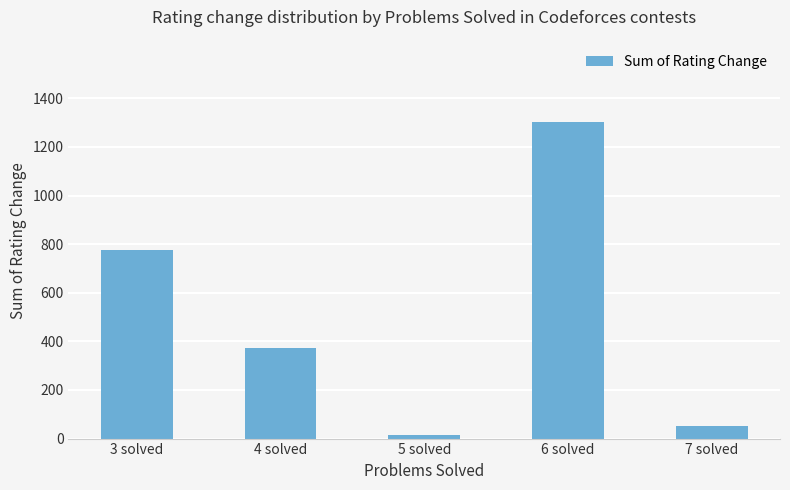

Which category has the highest value across all series?

6 solved